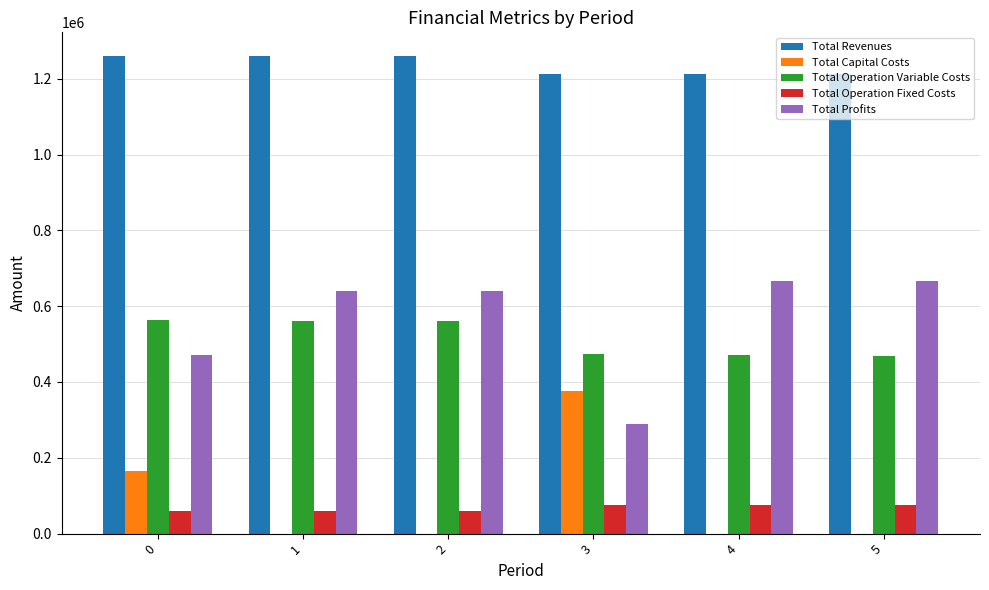

The value of Total Revenues at 1 is 1259377.0. True or false?

True